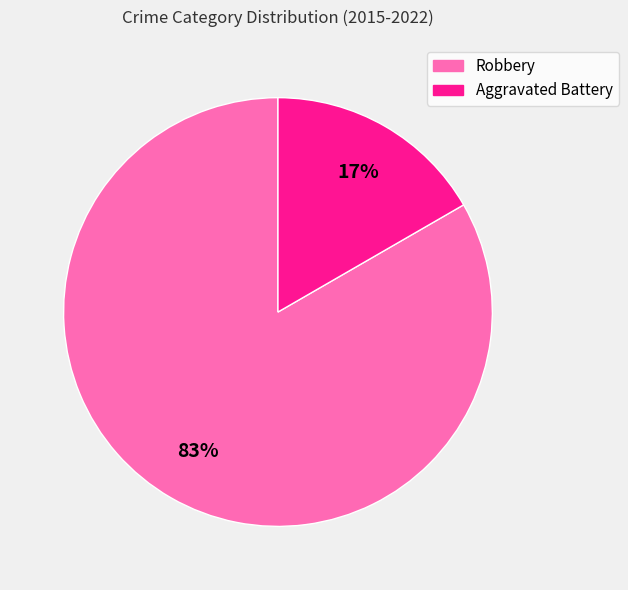

How many slices are in this pie chart?

2